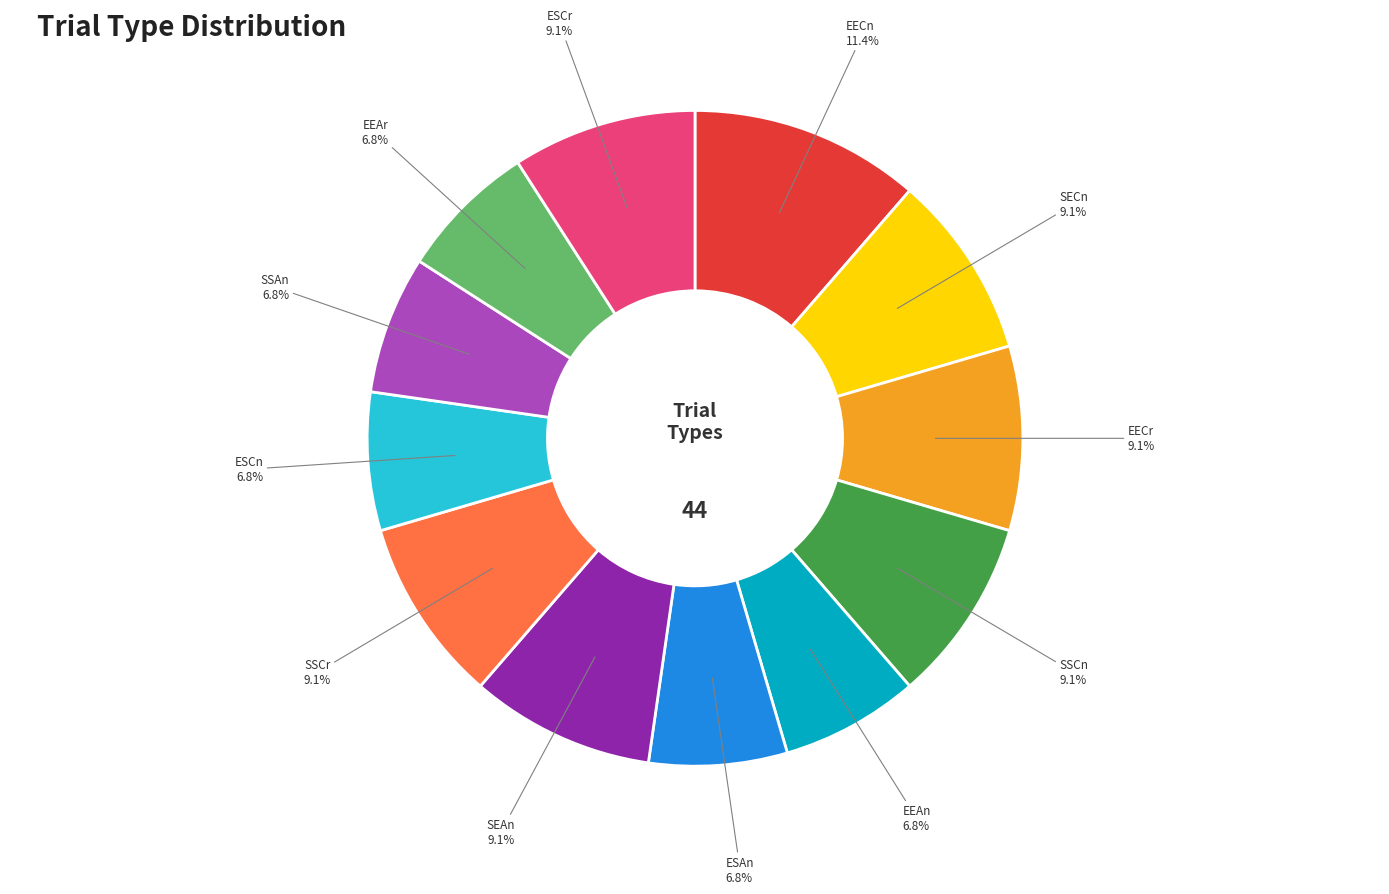

Which slice is the largest?

EECn